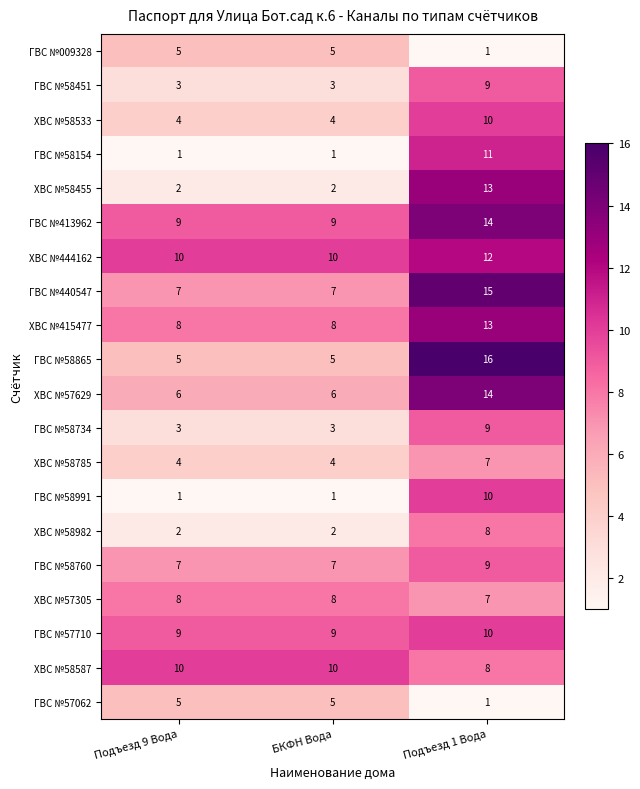

Count the number of categories in the chart.

3